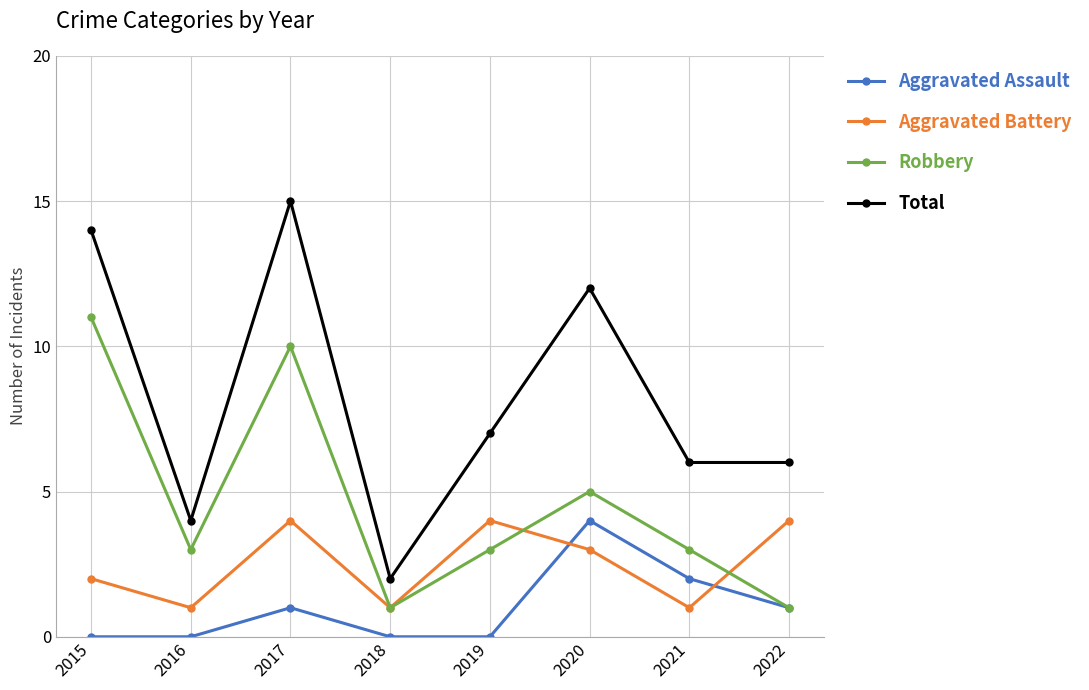

Where does the Total series first go above 7?

2015